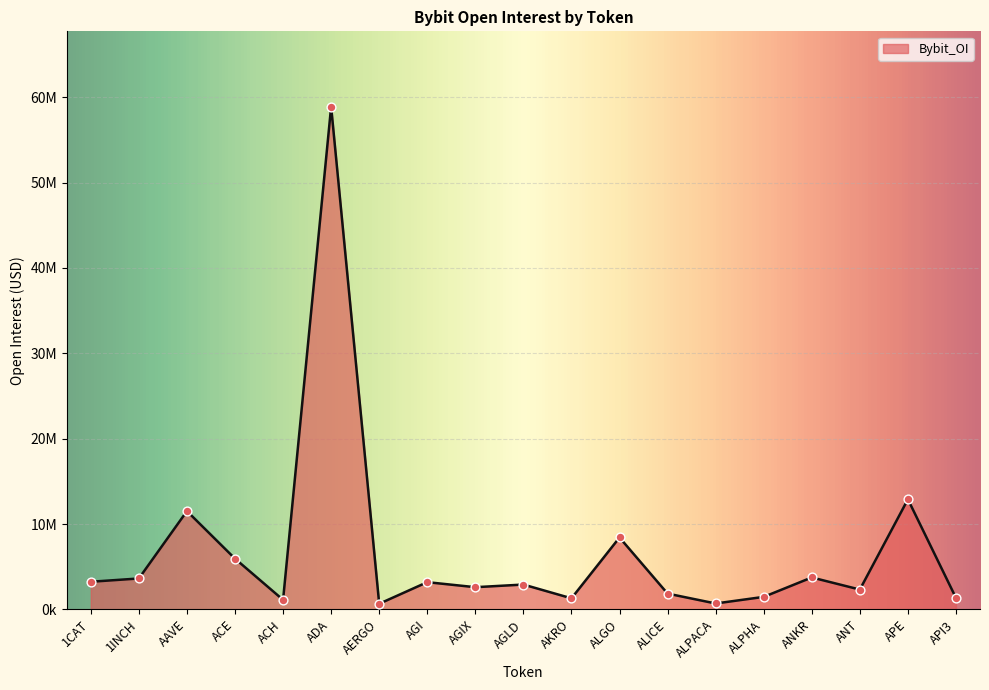

Is this an area chart (filled region under the line)?

Yes